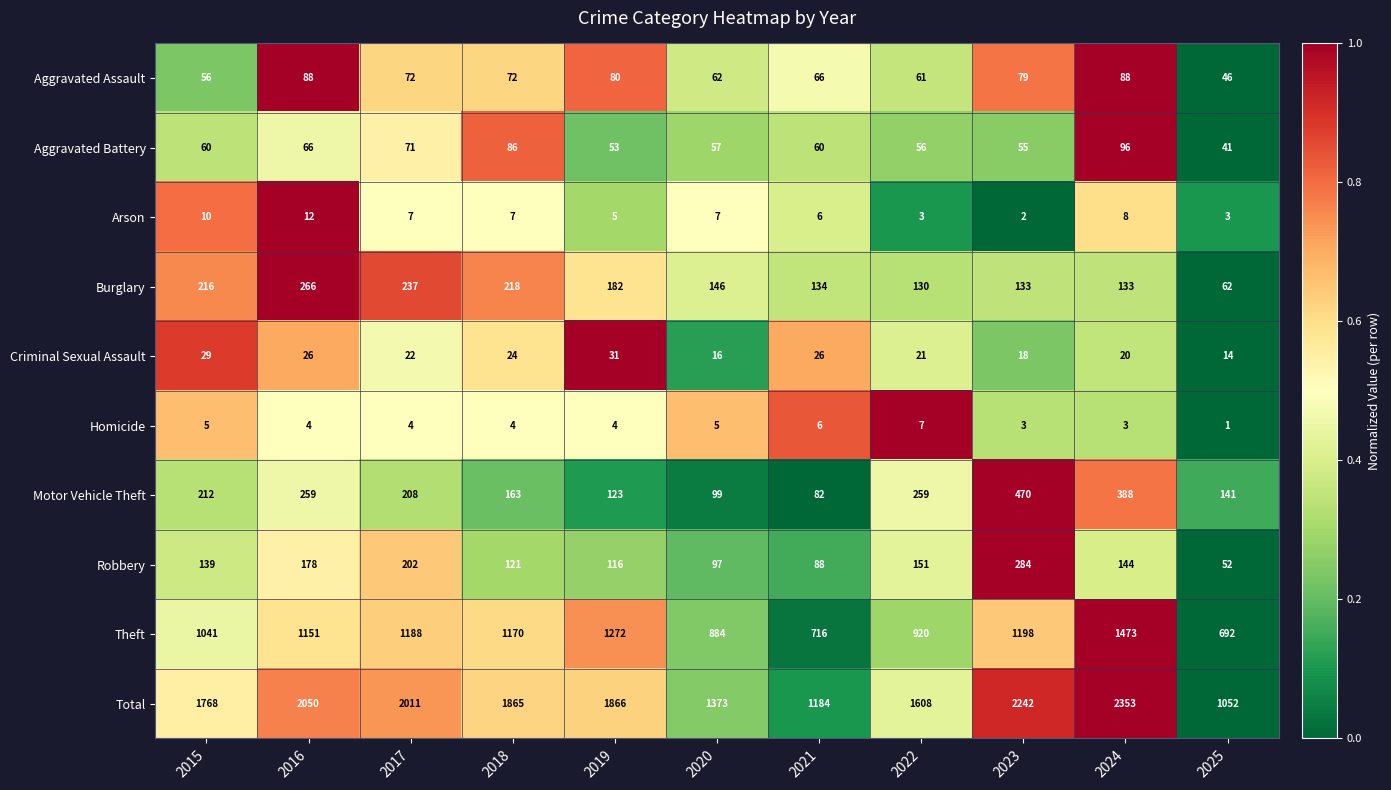

Which series changed the most between 2016 and 2023?

Motor Vehicle Theft